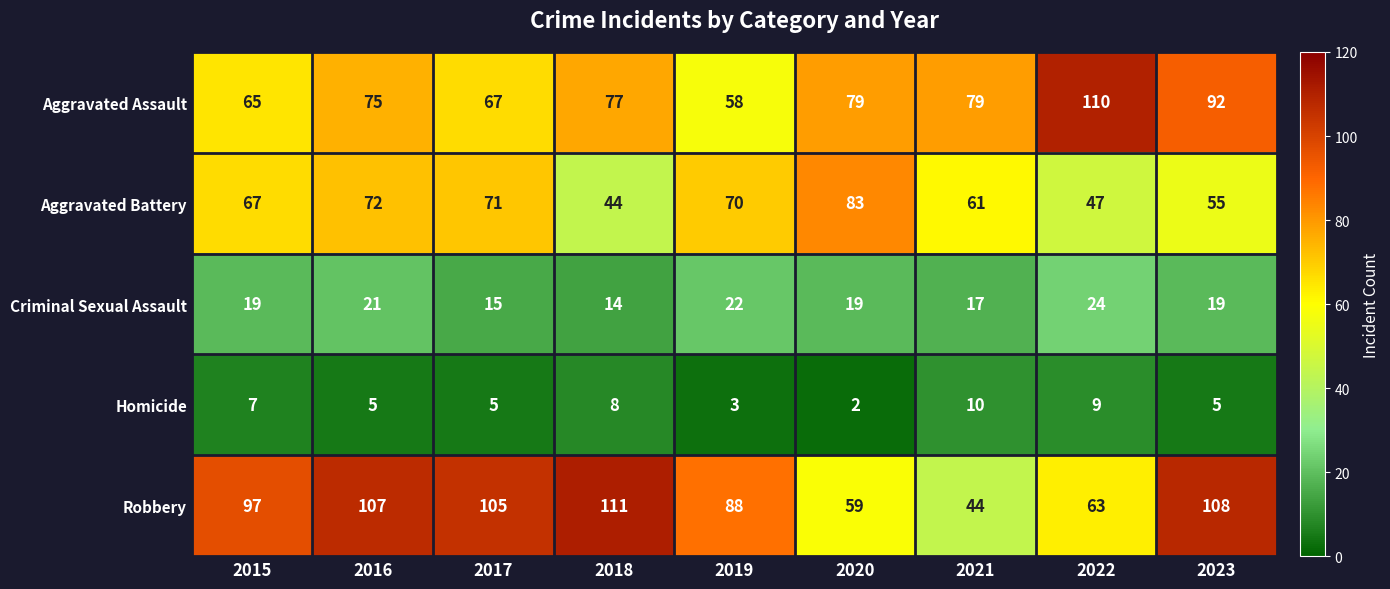

What is the difference between the highest and lowest values at 2017?

100